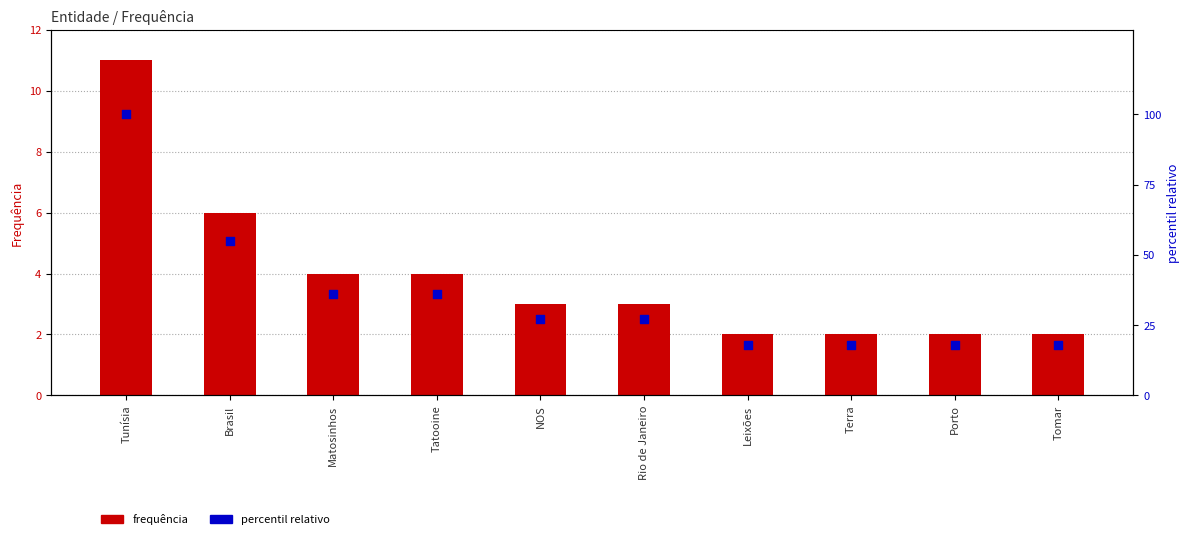

Which series has the largest total across all categories?

percentil relativo